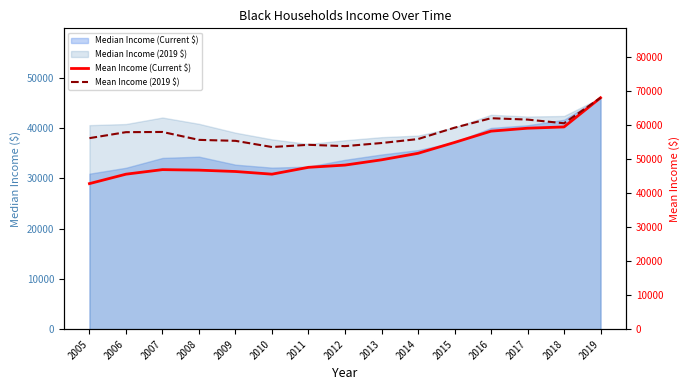

True or false: Mean Income (Current $) and Mean Income (2019 $) intersect in this chart.

False